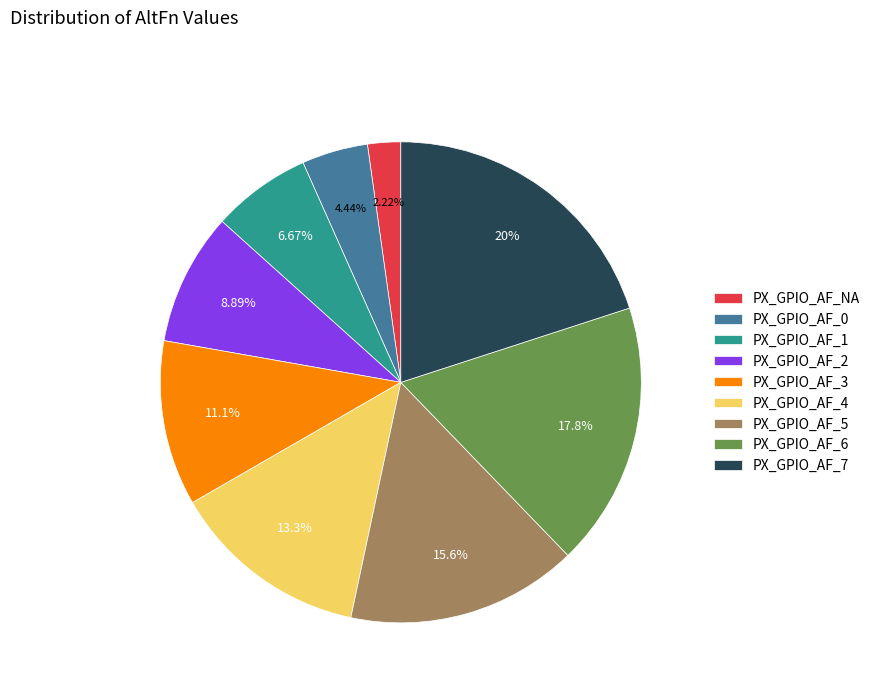

Is it true that PX_GPIO_AF_1 is 7% of the pie?

True